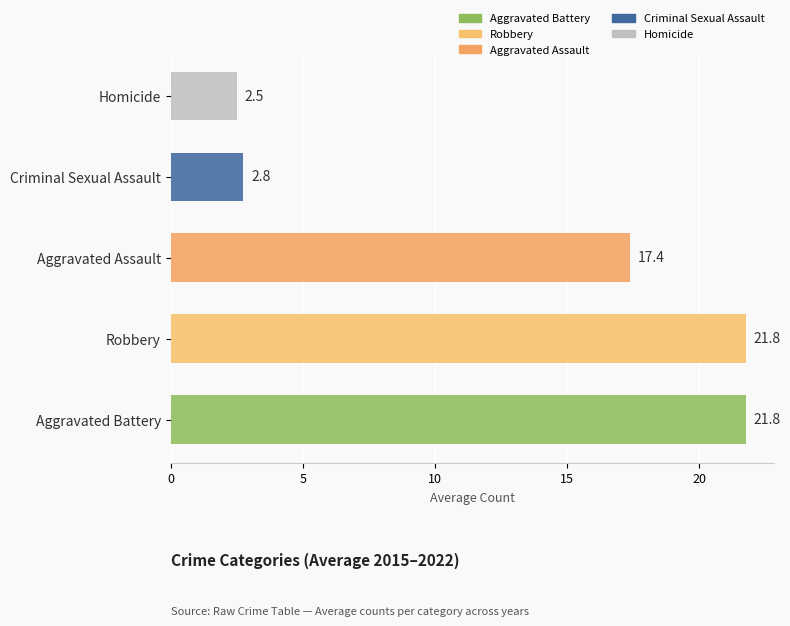

Count the number of data series in this chart.

1